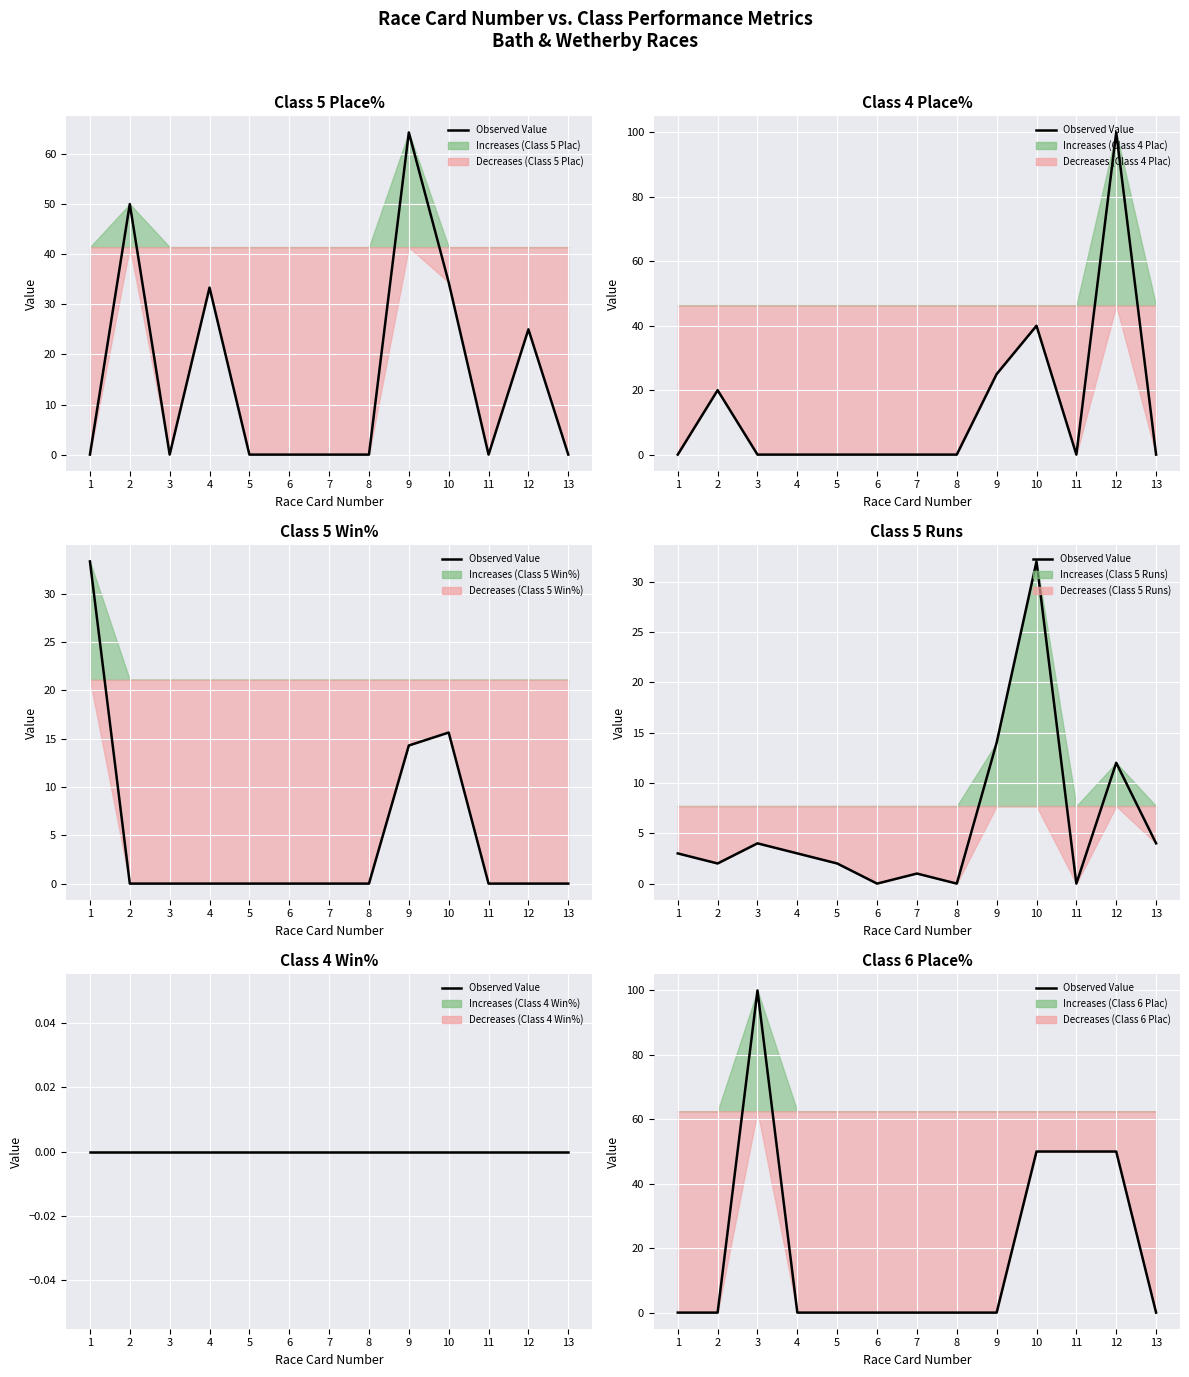

What is the maximum value shown in the chart?

100